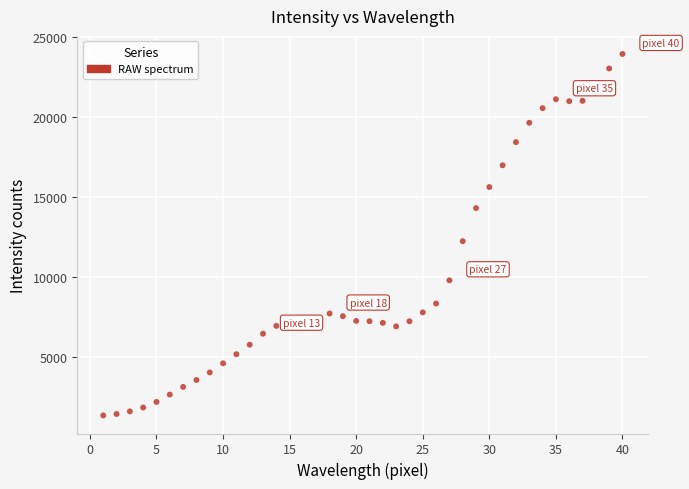

What Y value in the scatter plot is closest to 12649?

12246